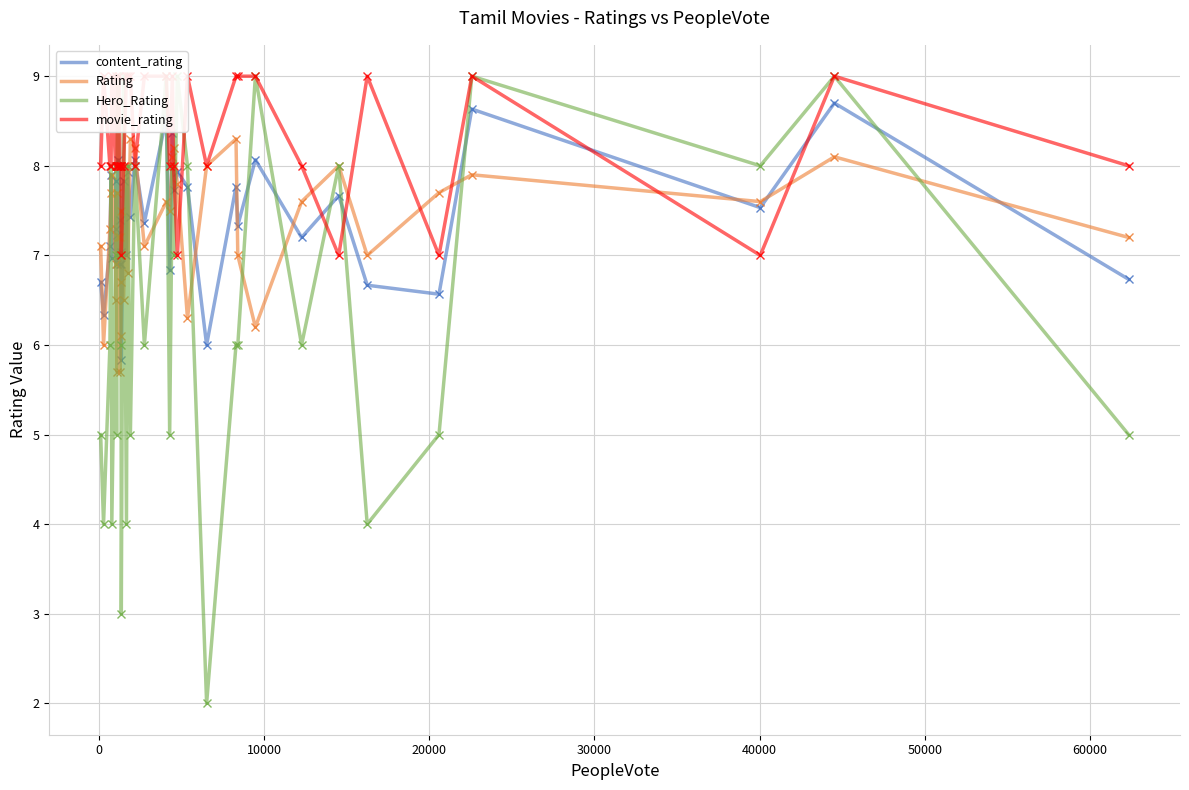

What is the highest value of the content_rating series?

8.7